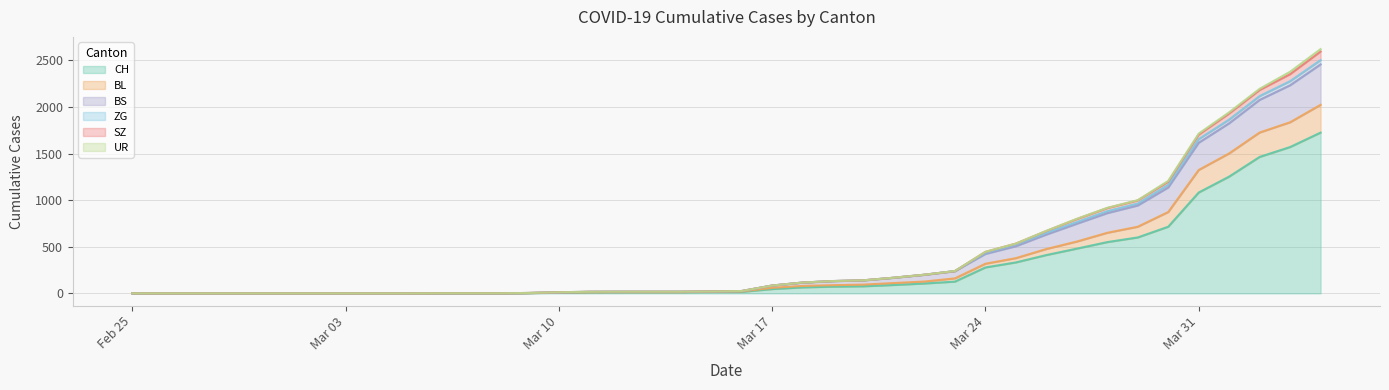

At which category is the sum across all series the highest?

2020-04-04